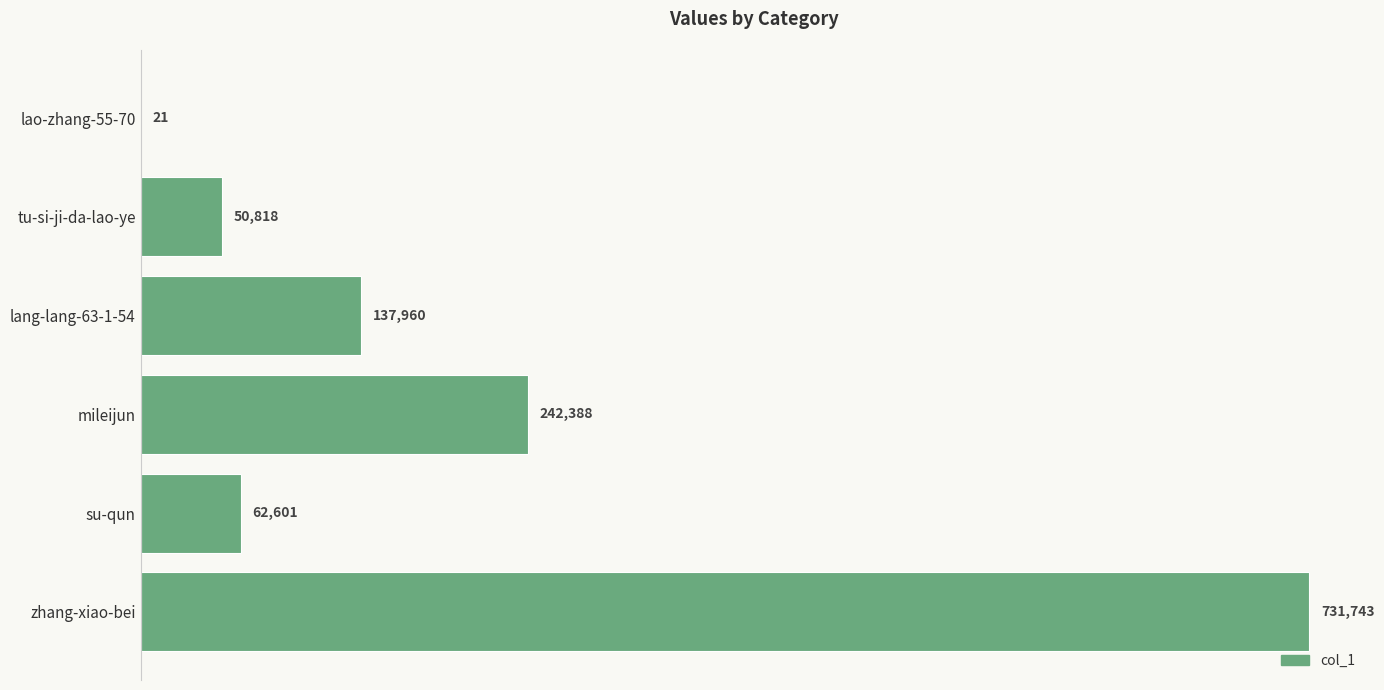

What is the sum of the values at lao-zhang-55-70 and tu-si-ji-da-lao-ye?

50839